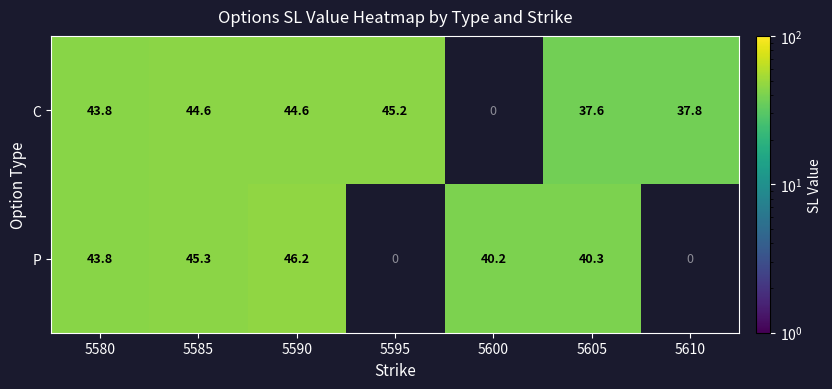

Rank the series at 5590 from highest to lowest value.

P, C